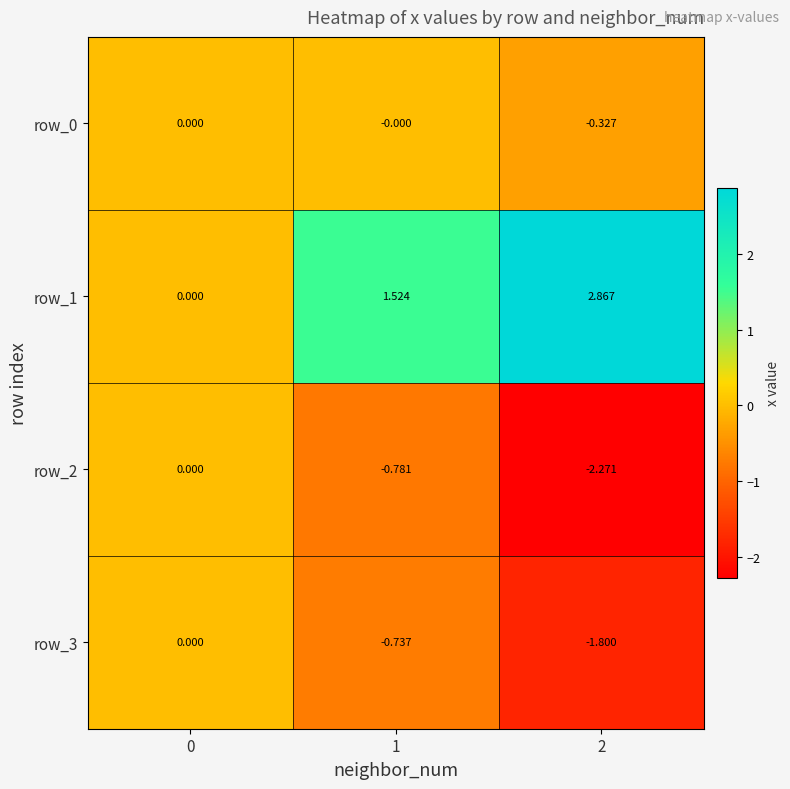

Which series has the largest total across all categories?

row_1